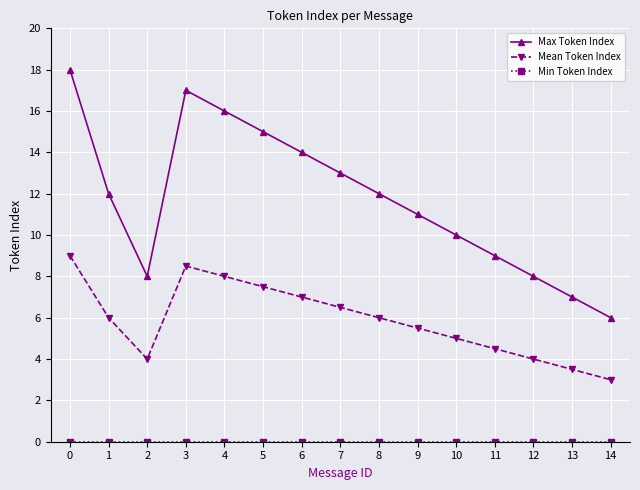

How many interior local valleys does the Mean Token Index series have?

1